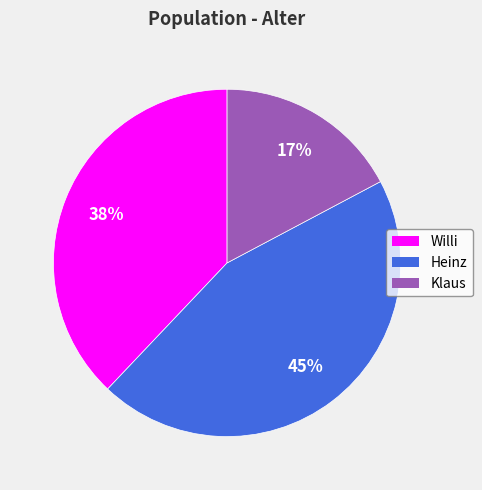

To the nearest percent, what is the average slice percentage?

33%